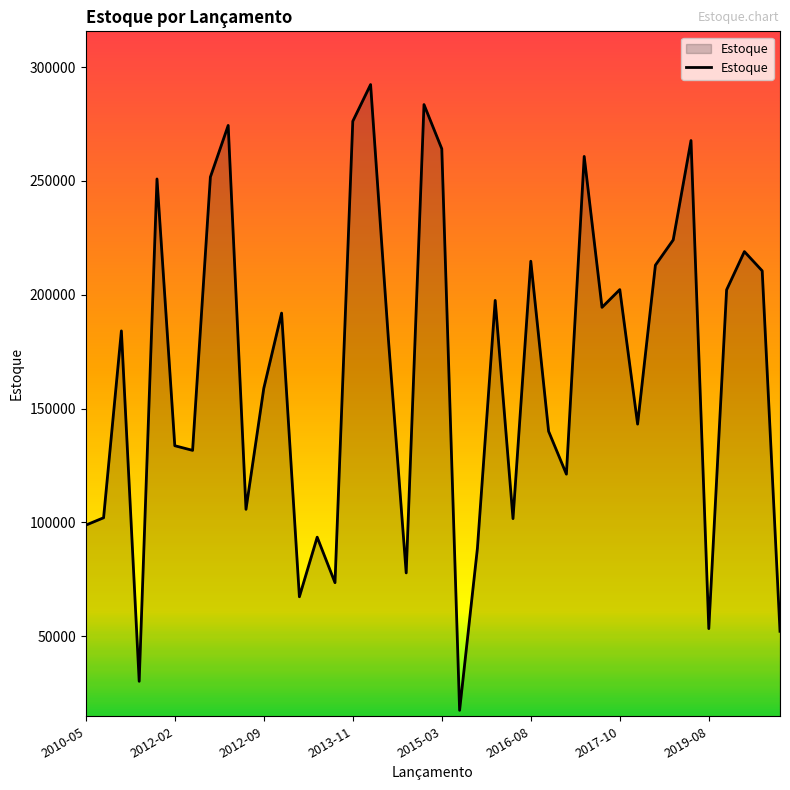

What is the difference between the maximum and minimum values?

274882